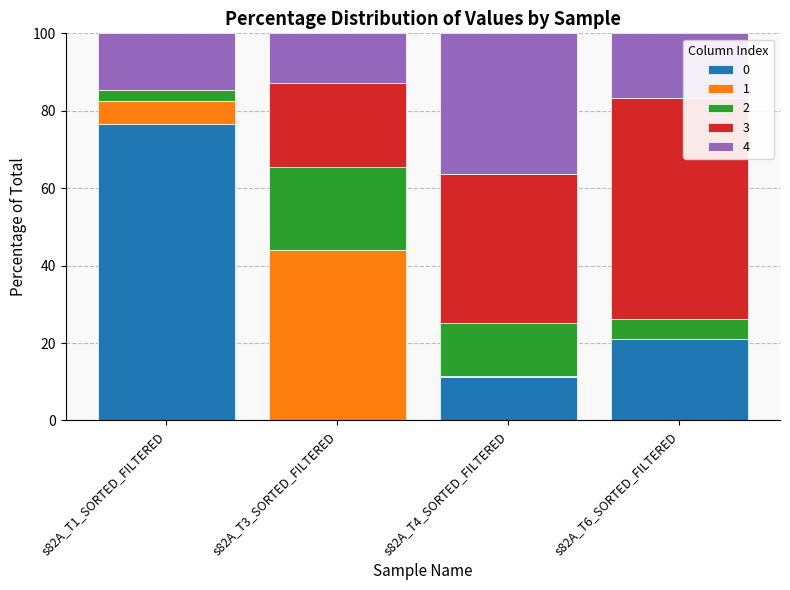

What is the maximum value for 0?

76.6